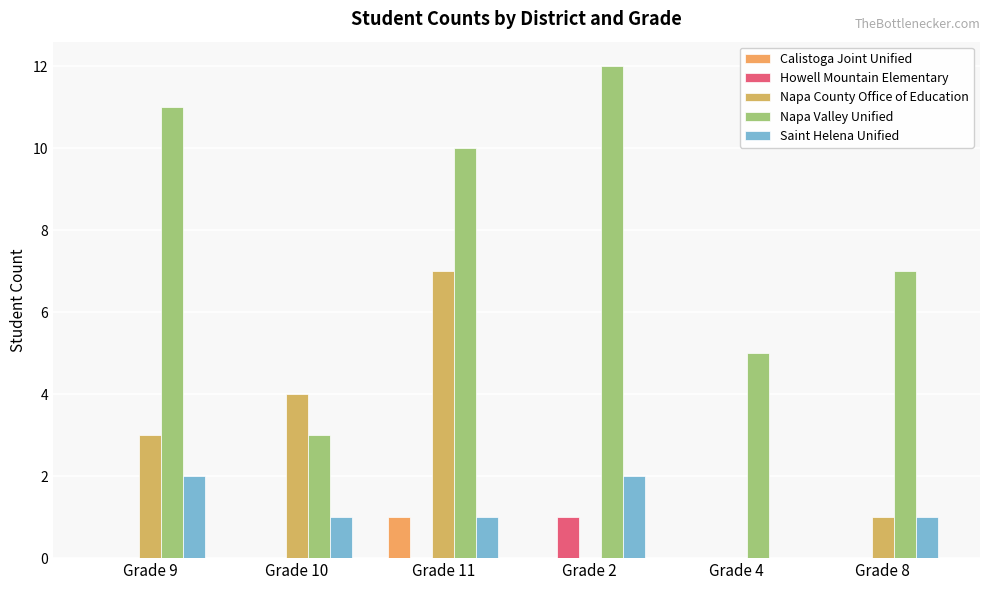

What is the difference between the maximum and minimum values in the Saint Helena Unified series?

2